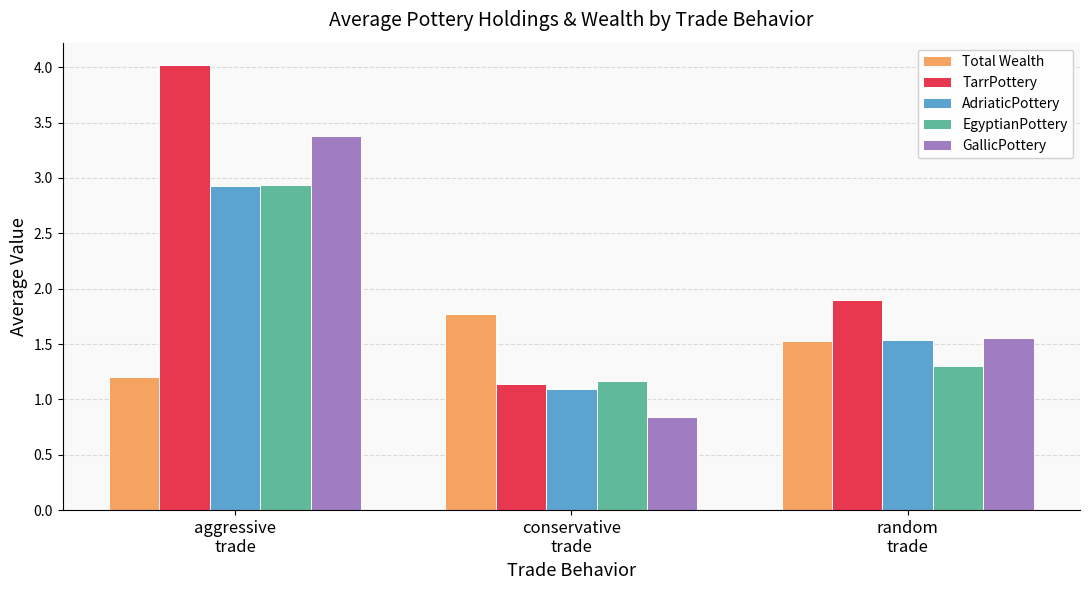

What is the highest value of the GallicPottery series?

3.4